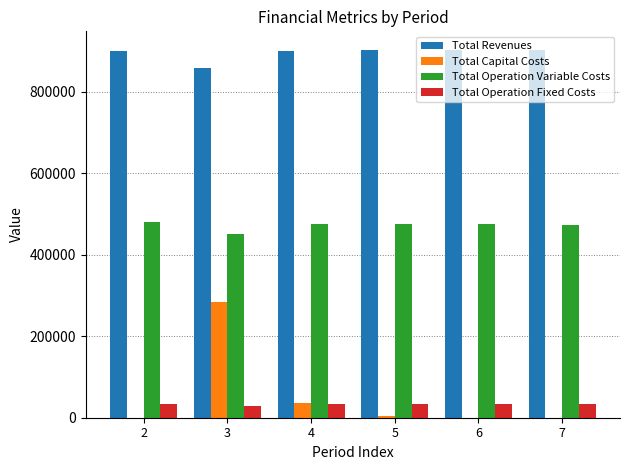

What is the maximum value for Total Revenues?

903753.0